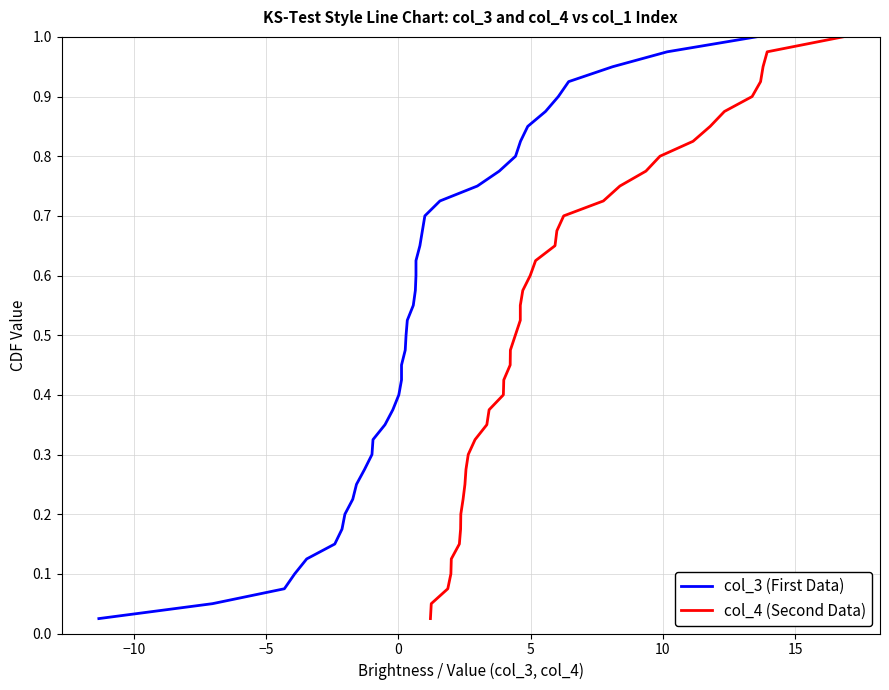

How many series are shown in this chart?

2